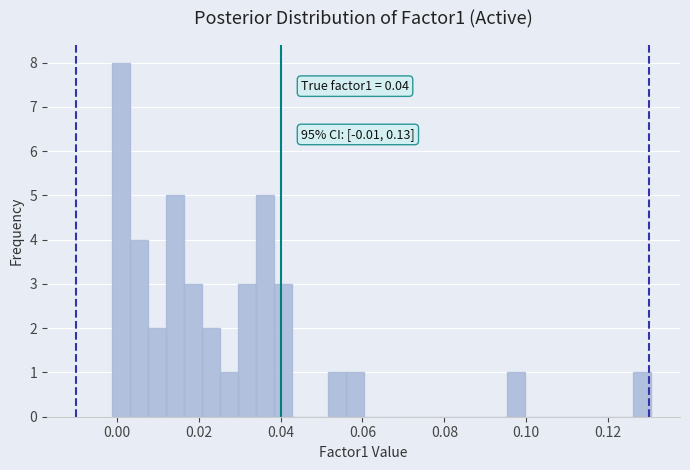

Around what value on the x-axis is the tallest bar? Give the approximate position of its centre, as read against the axis.

0.002